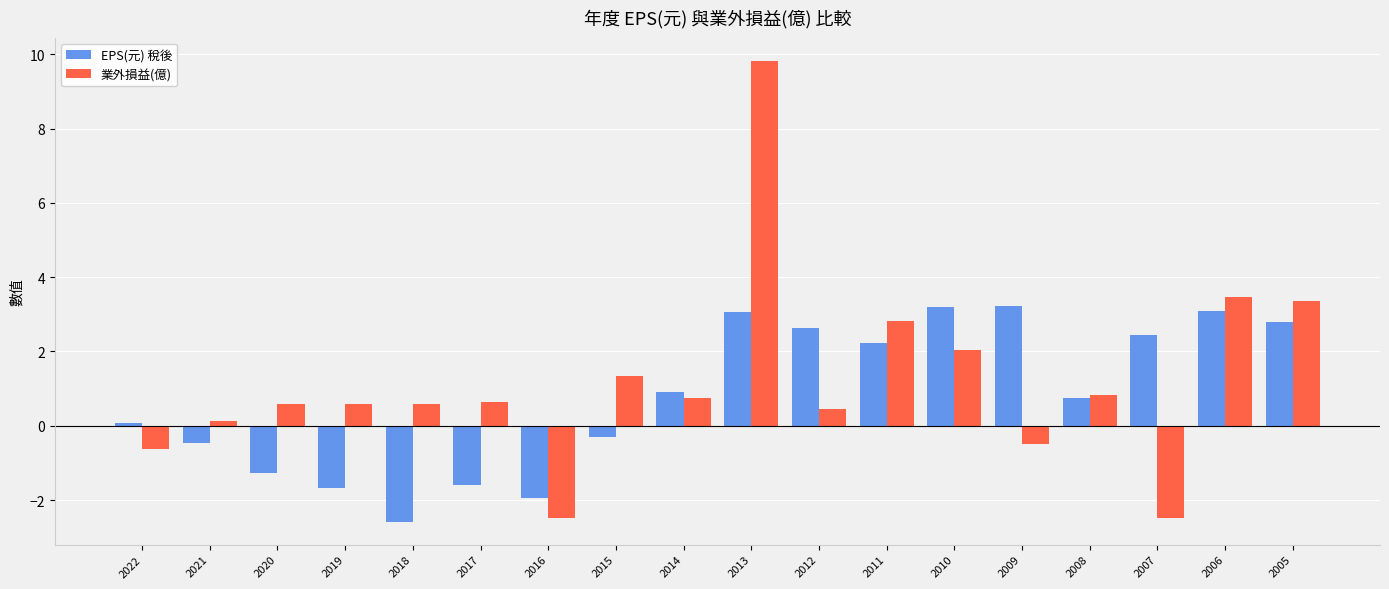

What is the sum of all EPS(元) 稅後 values?

14.6